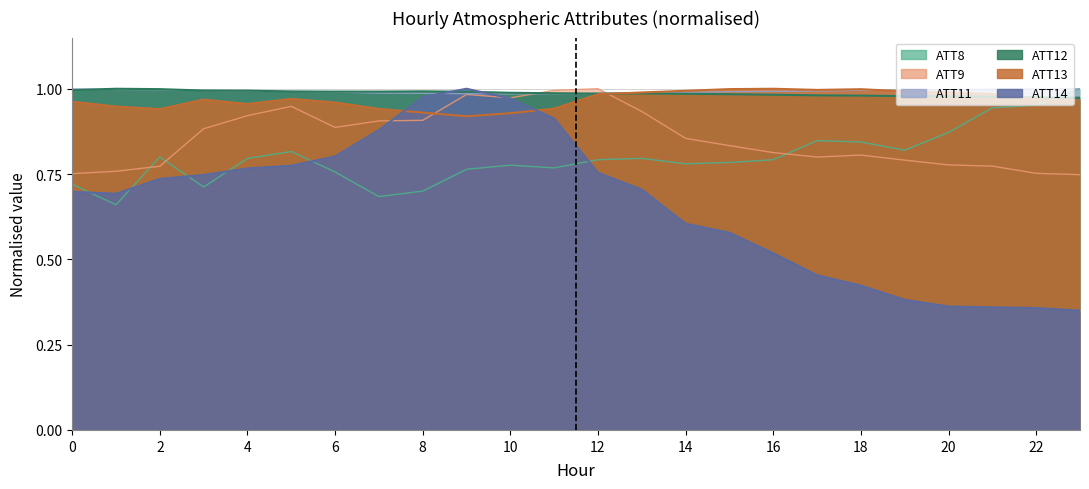

Which series ends up on top after the final intersection of ATT13 and ATT11?

ATT11